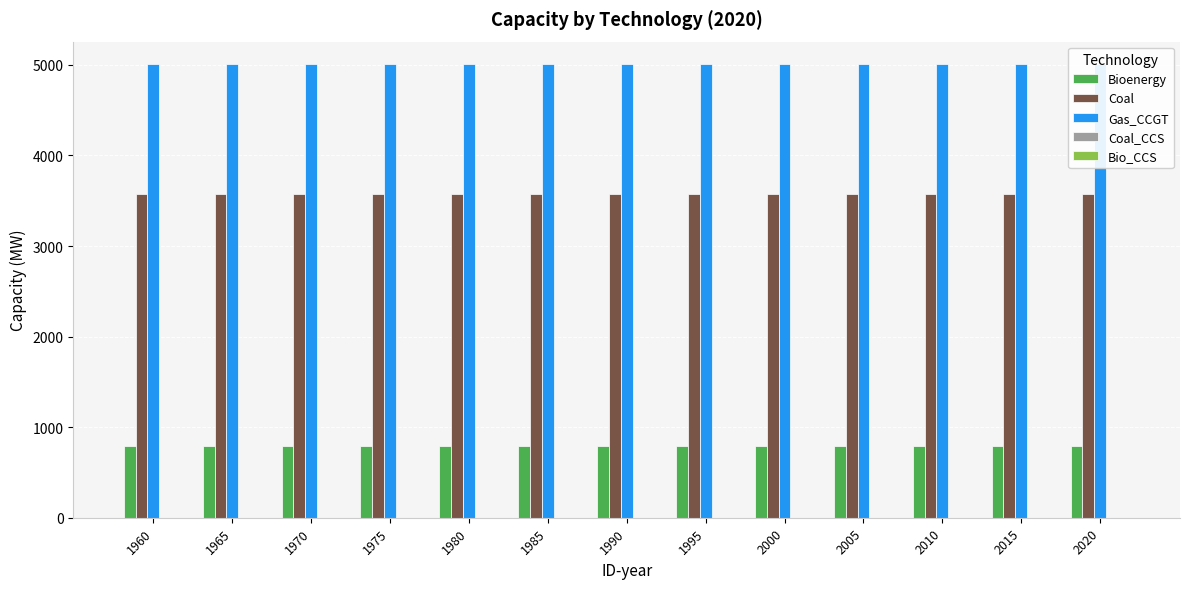

What is the average value of the Coal series?

3575.0